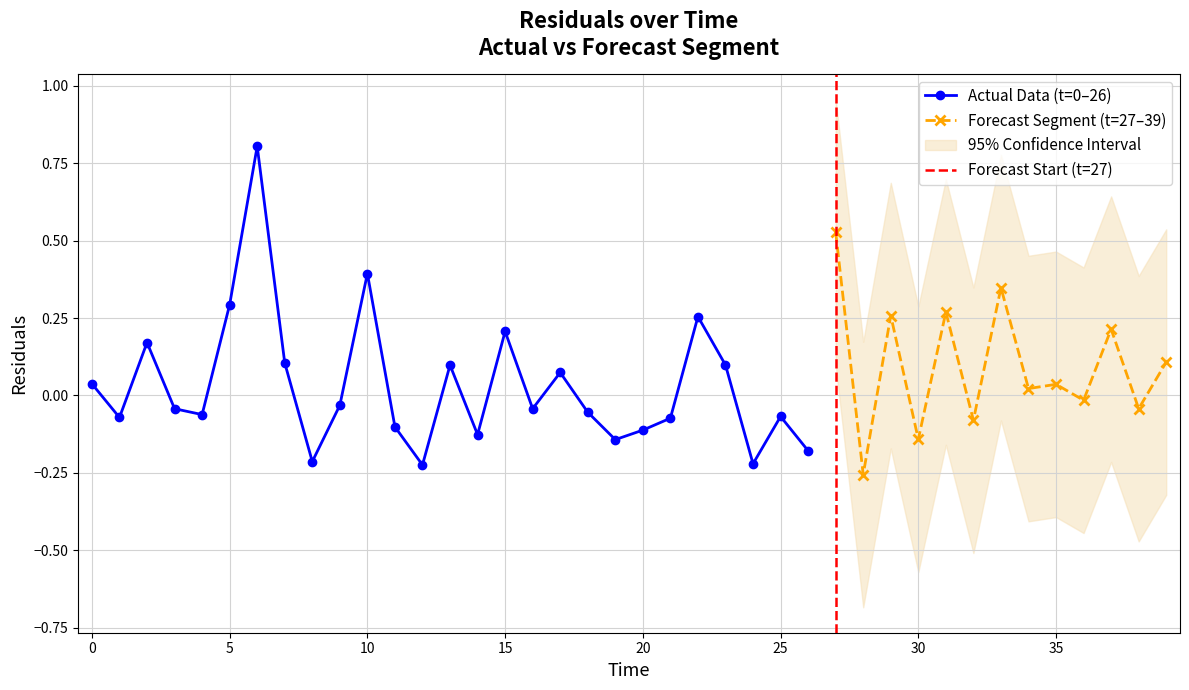

The chart shows a value of -0.3 at 19. True or false?

False